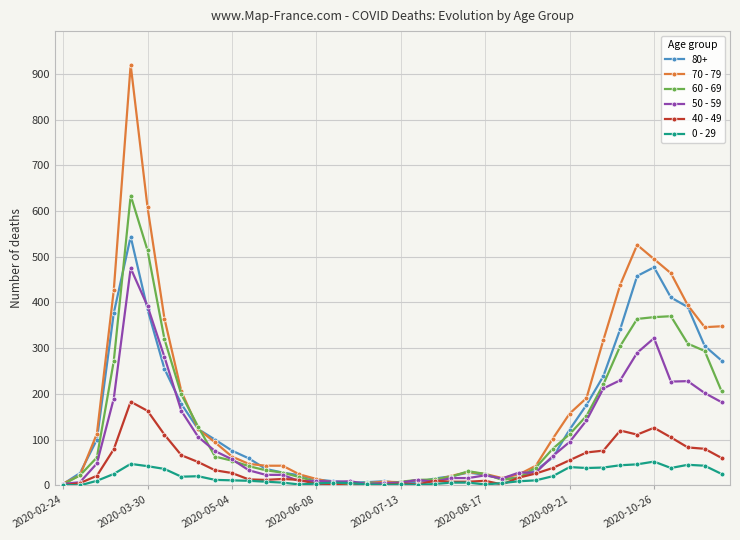

Which series has the widest spread of values?

70 - 79